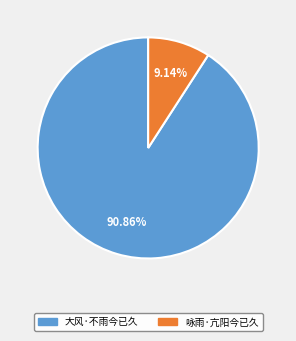

Between 咏雨·亢阳今已久 and 大风·不雨今已久, which is larger?

大风·不雨今已久